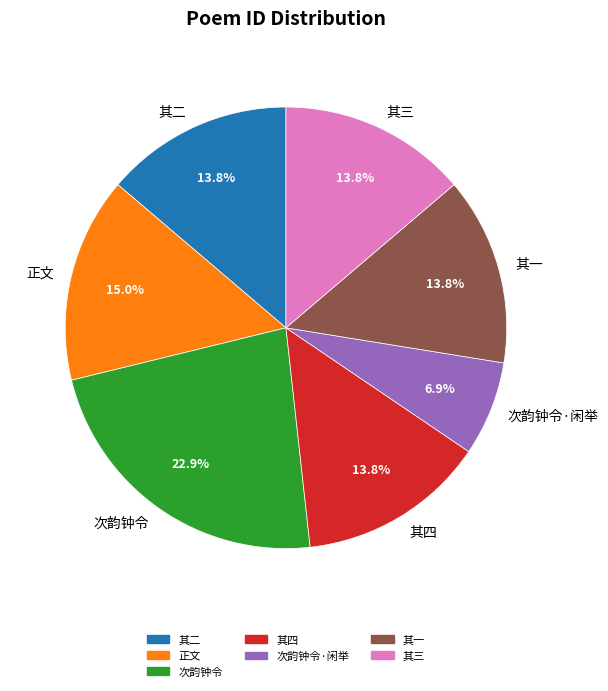

Does any single category account for the majority?

No